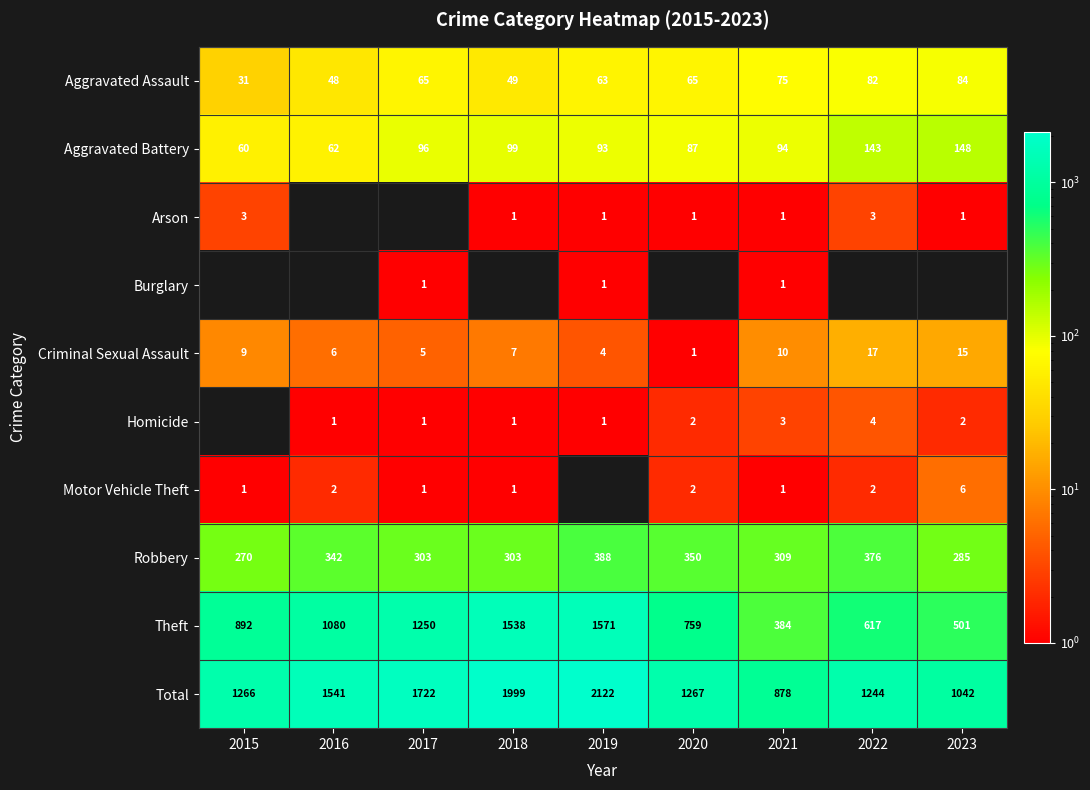

The value of Aggravated Battery at 2017 is 39. True or false?

False